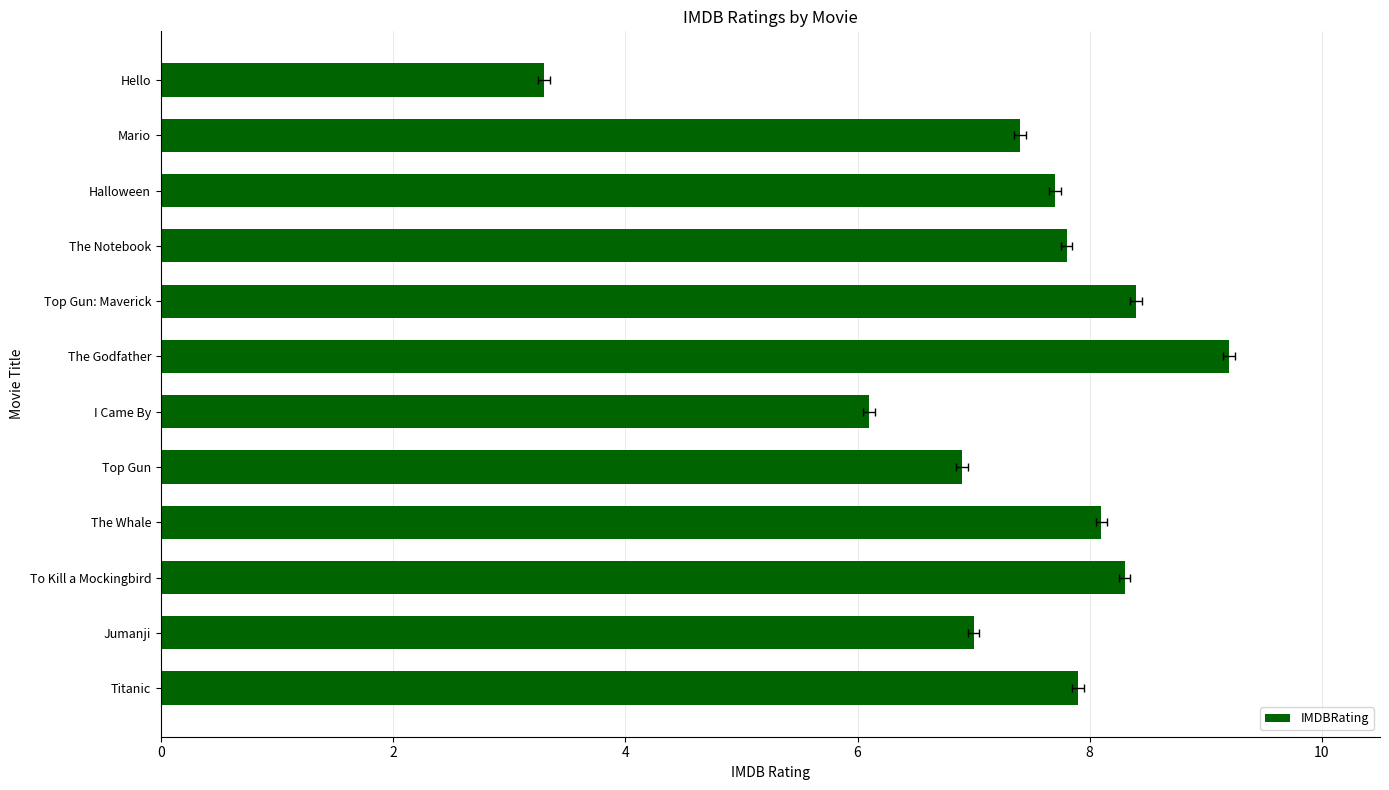

What is the smallest value displayed?

3.3